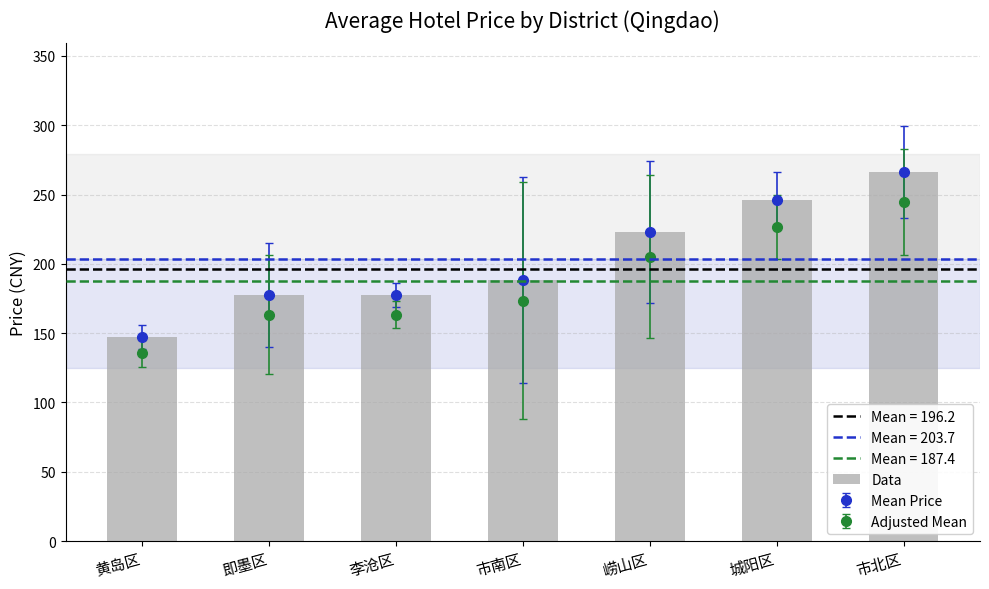

Reading left to right, what are all the values shown in this chart?

147.2	177.5	177.5	188.3	223.0	246.0	266.0